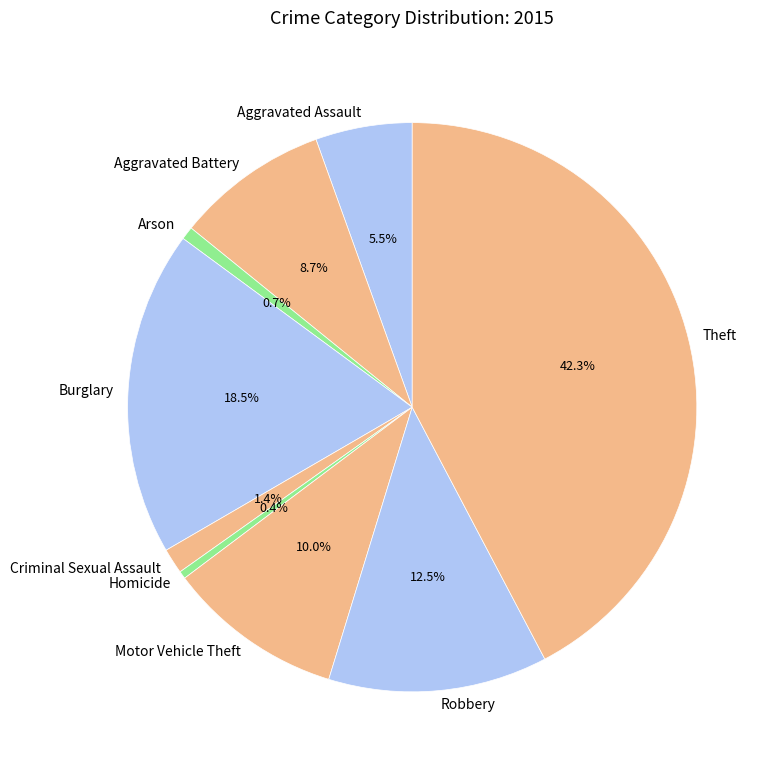

To the nearest percent, what is the difference between the Aggravated Assault and Arson slice percentages?

5%